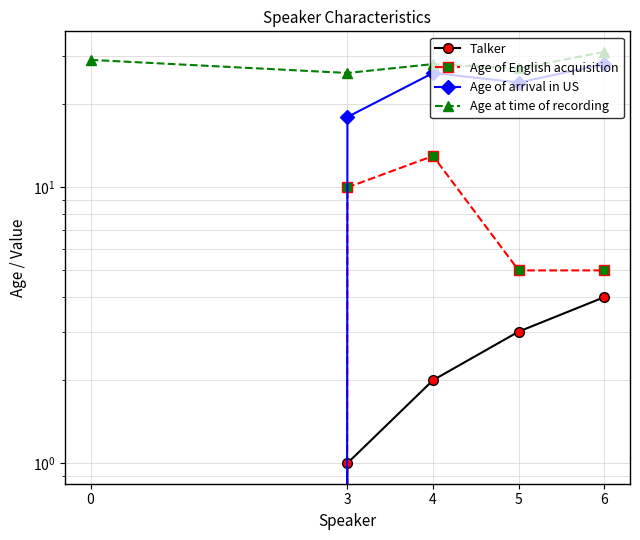

The value of Age of arrival in US at 3 is 18. True or false?

True